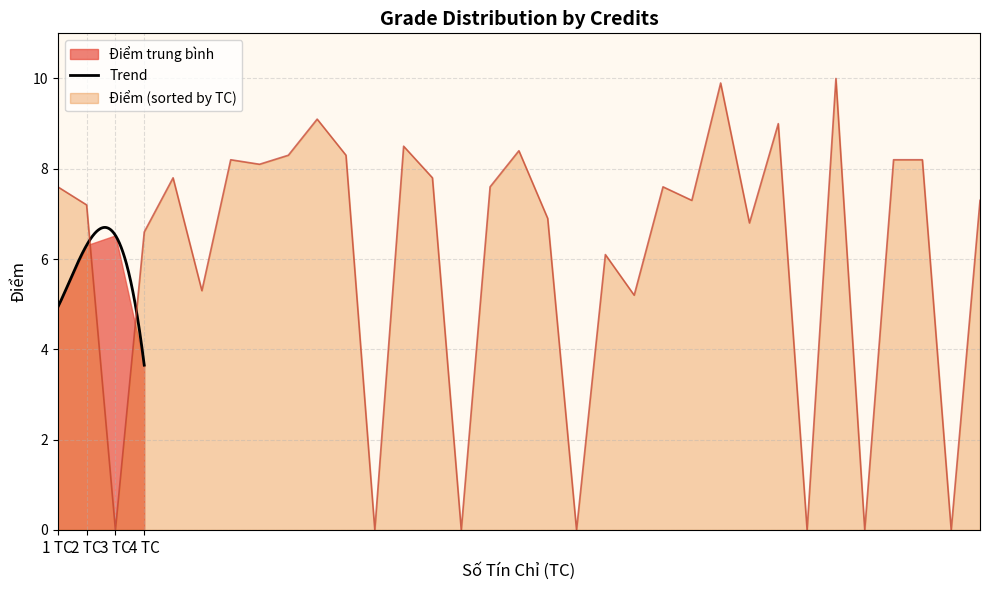

The chart shows a value of 1.9 at ML114. True or false?

False